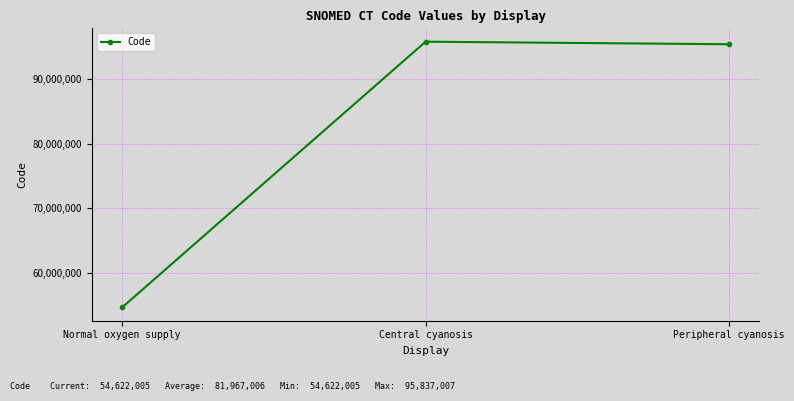

Read the value at Central cyanosis.

95837007